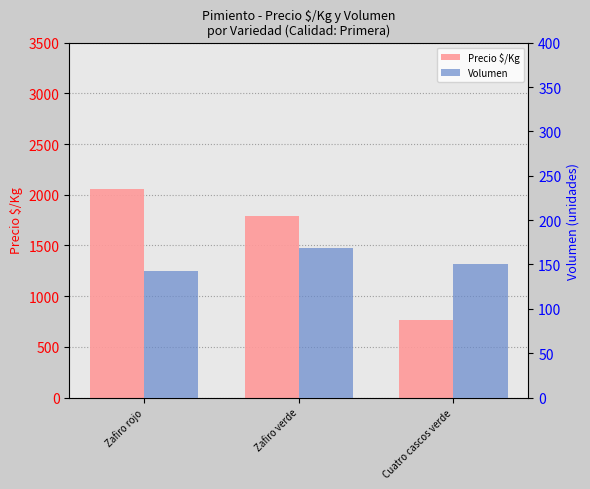

Which series changed the most between Zafiro verde and Cuatro cascos verde?

Precio $/Kg